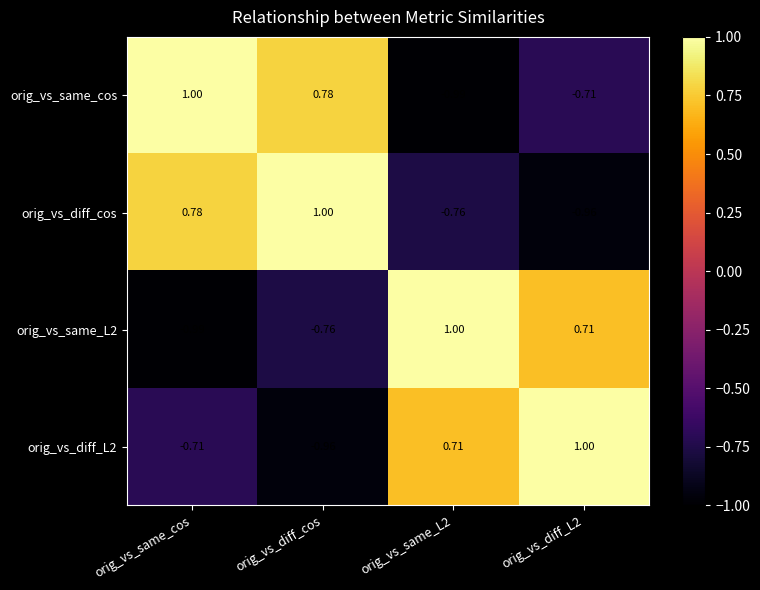

At which category is the sum across all series the highest?

orig_vs_same_cos